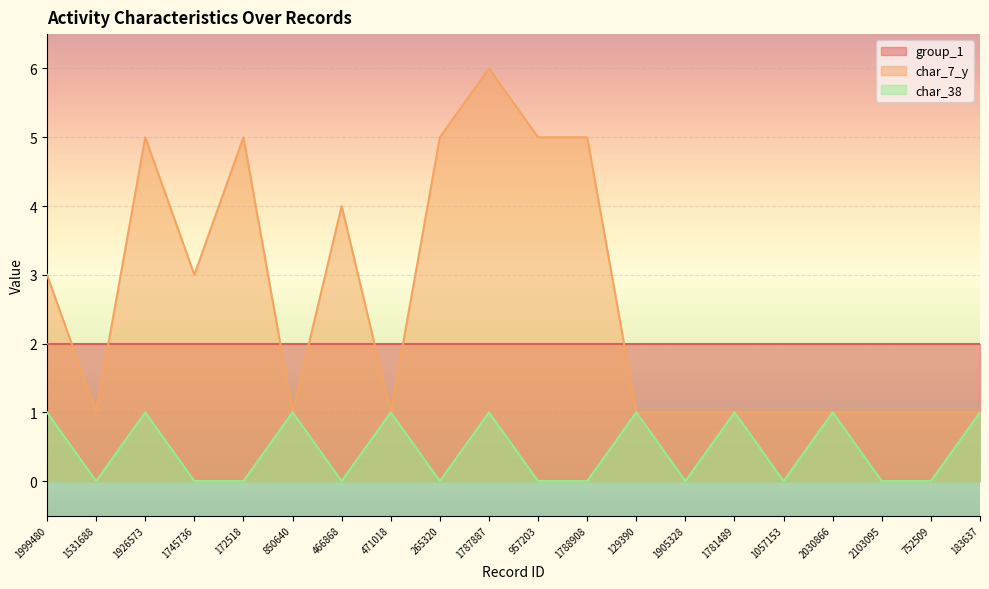

At which label is char_38 closest to 0?

1531688